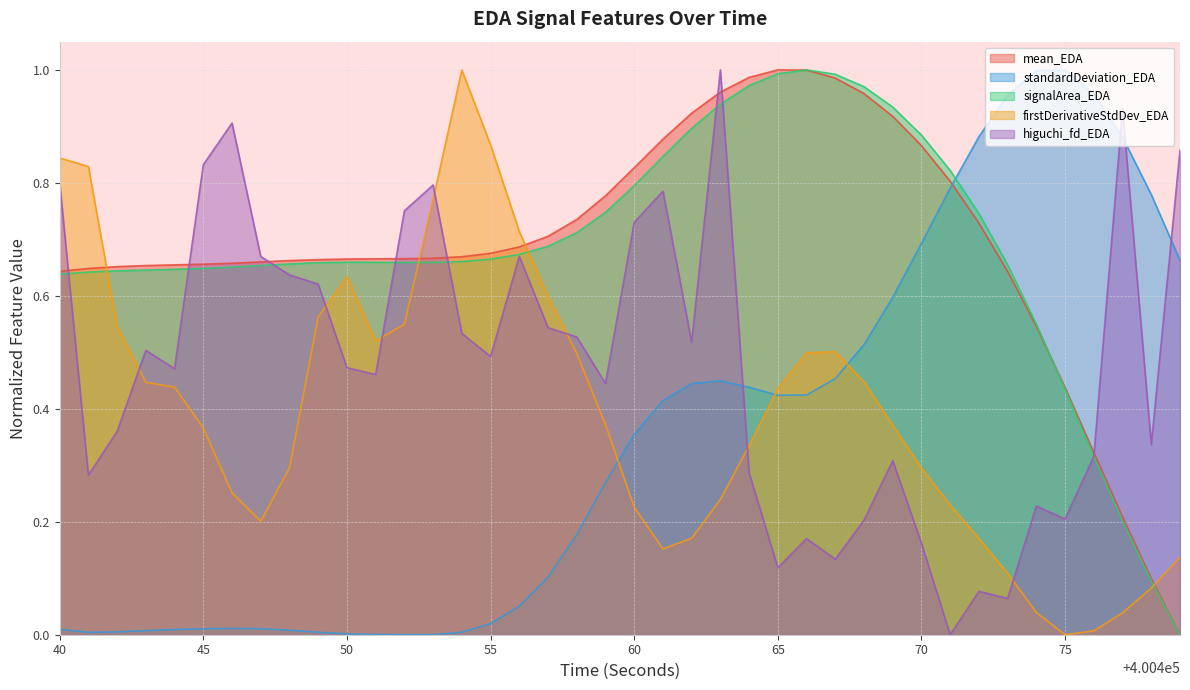

How many values in the signalArea_EDA series exceed 0?

39